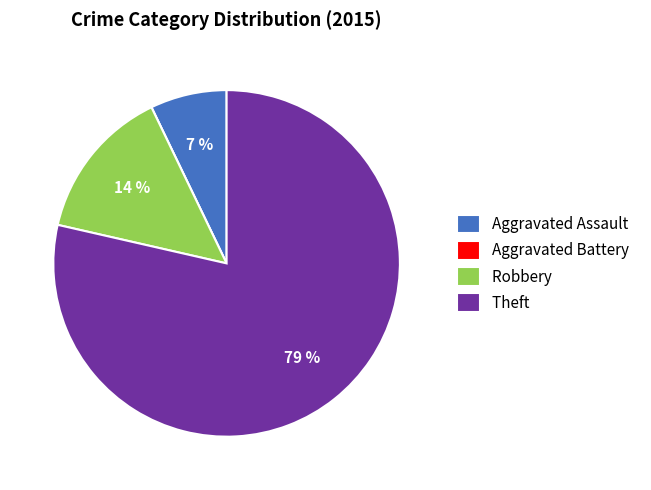

Which slice is the largest?

Theft